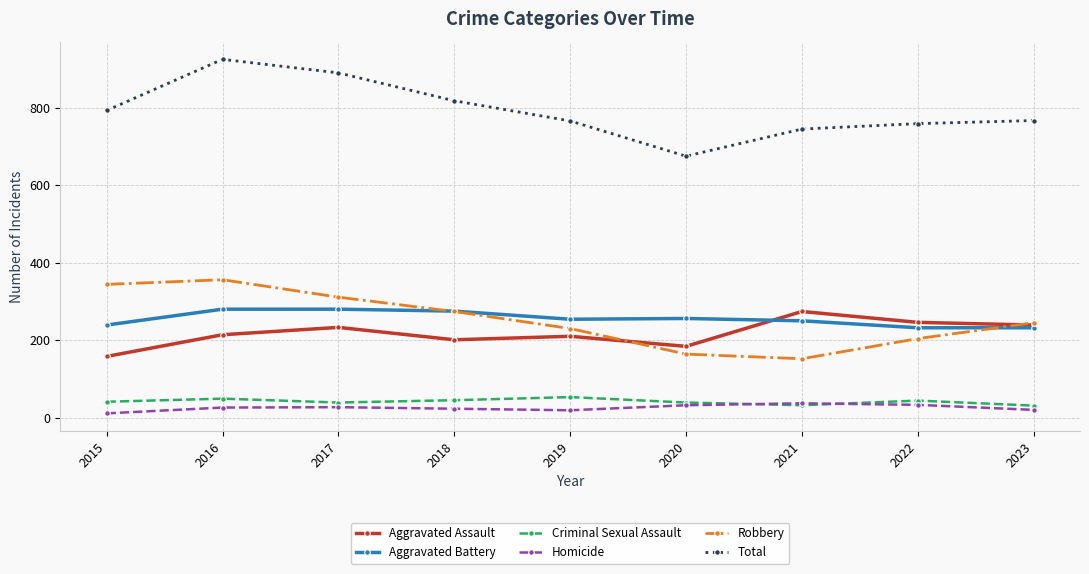

What are all the series names shown in the legend?

Aggravated Assault, Aggravated Battery, Criminal Sexual Assault, Homicide, Robbery, Total